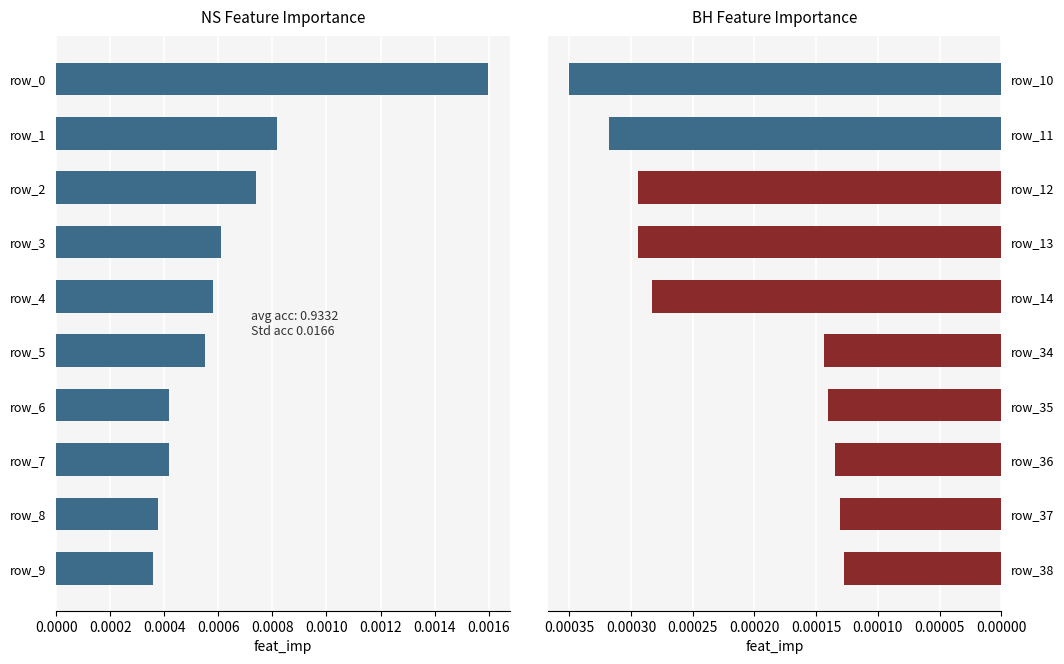

The NS feat_imp series shows 0.0 at 0.0018. True or false?

True